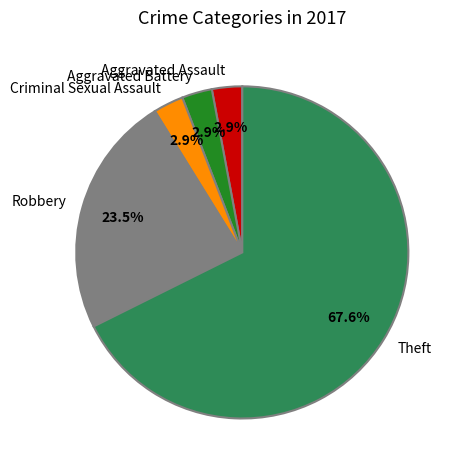

How many segments does this pie chart have?

5